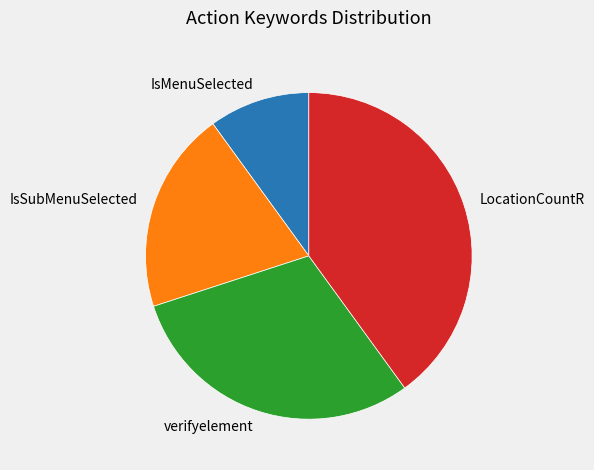

Is there any slice that represents more than half of the pie?

No